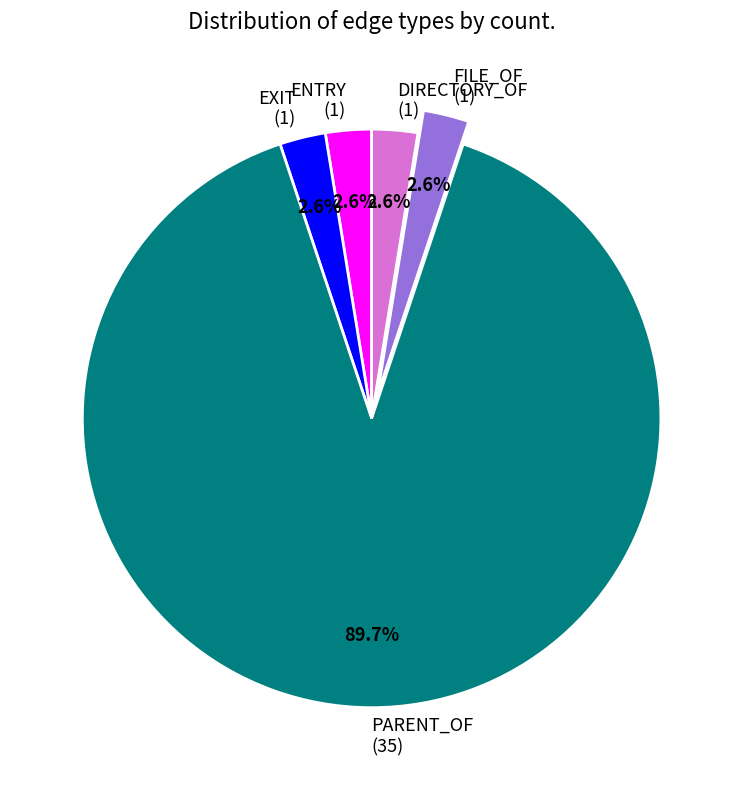

Approximately how many times larger is the value at FILE_OF (1) compared to DIRECTORY_OF (1)?

1.0